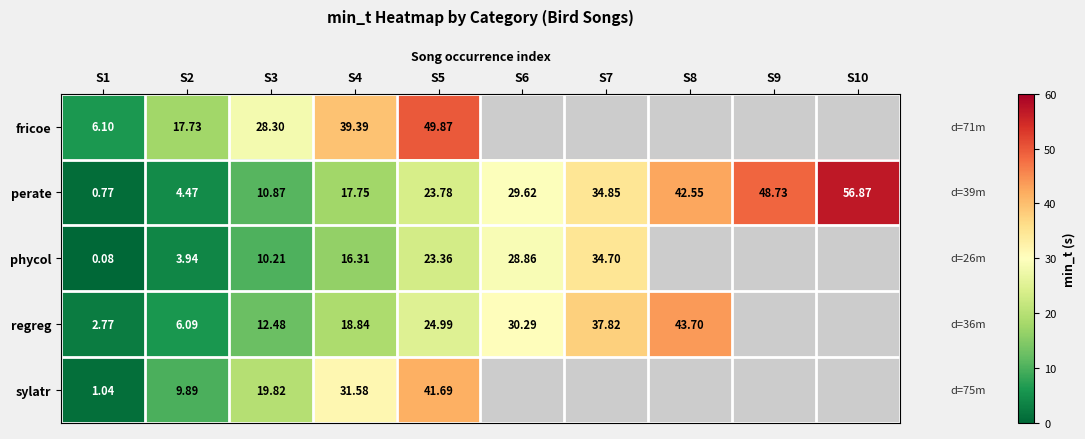

What is the difference between the highest and lowest values at S1?

6.0